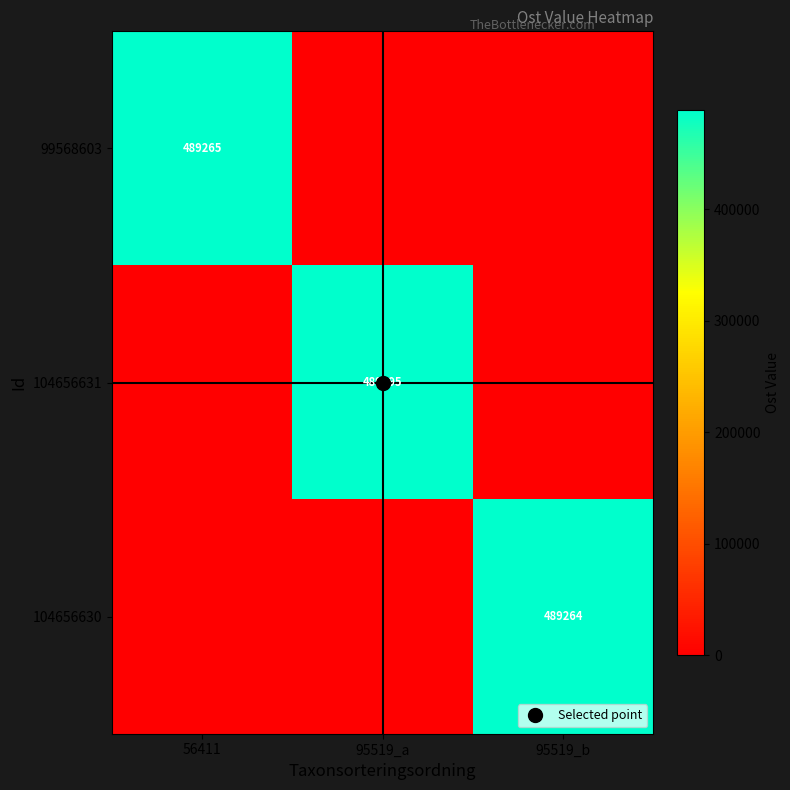

Which series changed the most between 56411 and 95519_a?

99568603